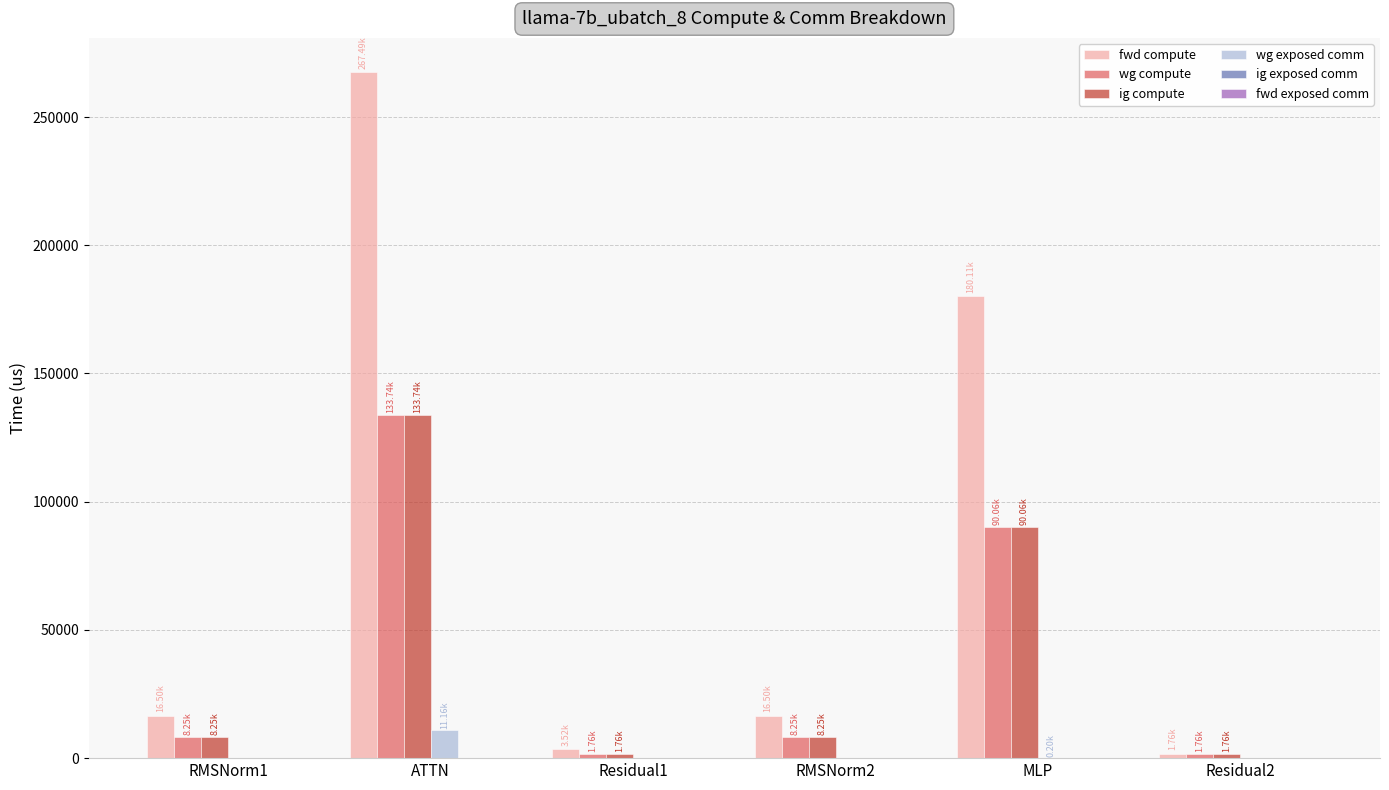

At which label does fwd compute reach its peak?

ATTN